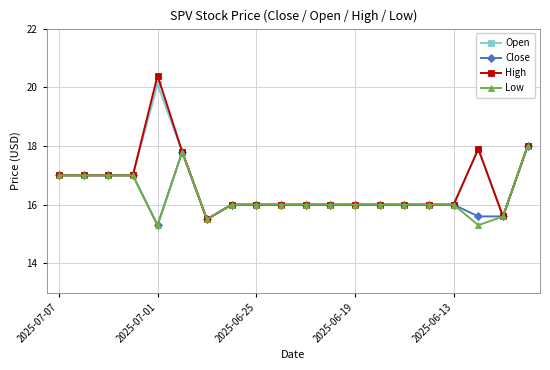

Which series has the largest range (max minus min)?

High